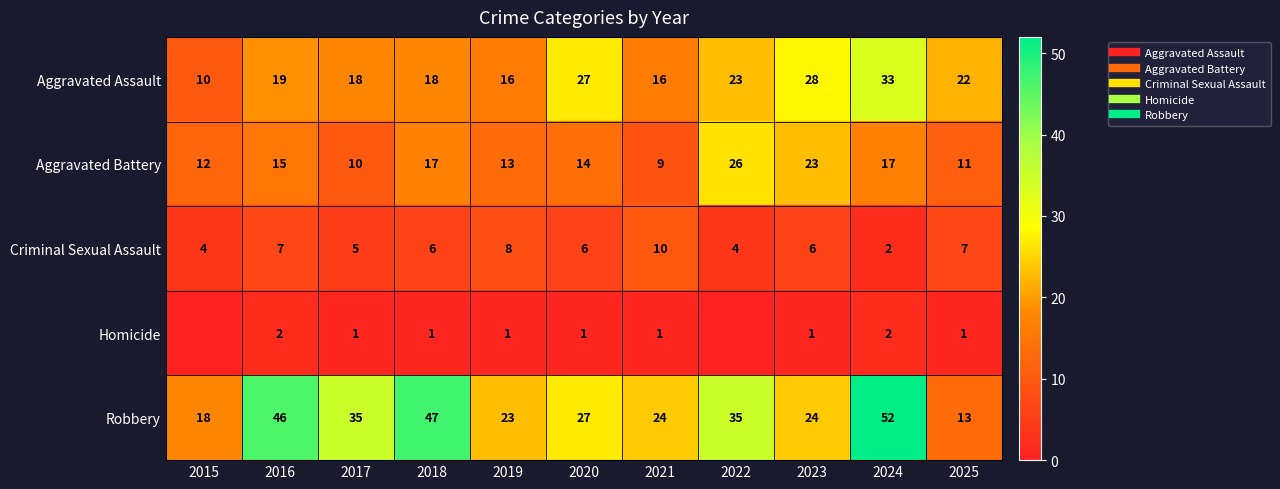

Is it true that Homicide equals 1 at 2024?

False